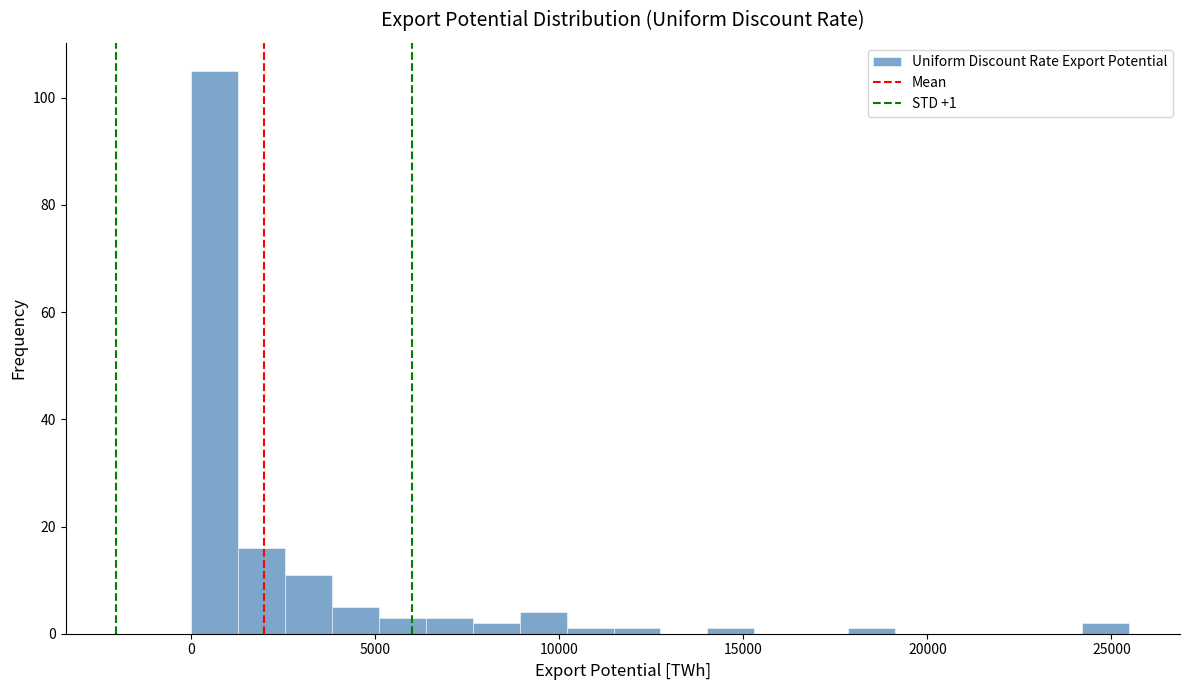

Around what value on the x-axis is the tallest bar? Give the approximate position of its centre, as read against the axis.

500